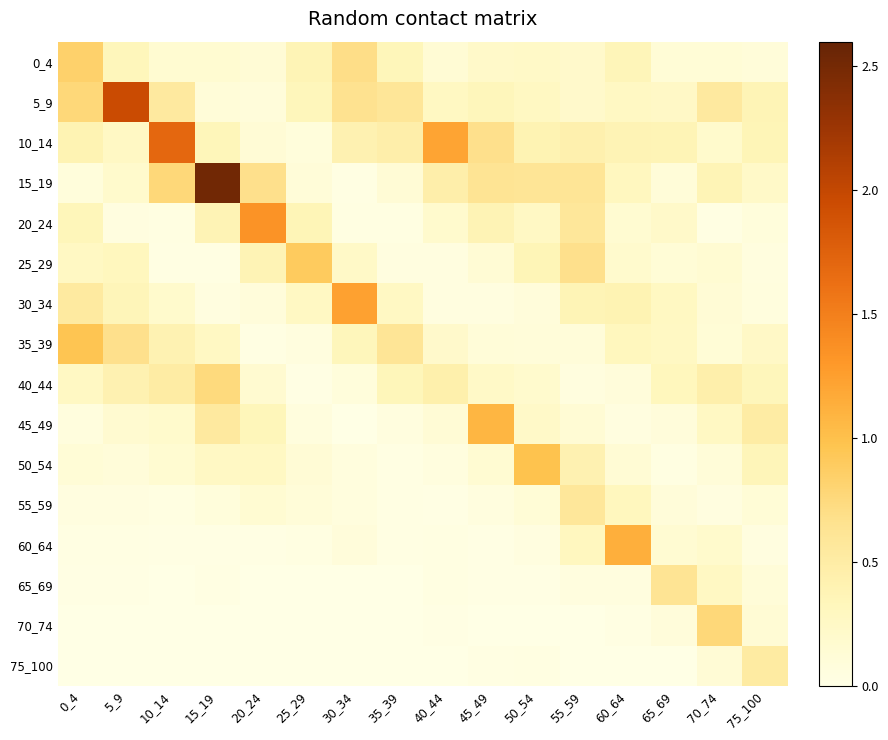

What is the total value across all series at 40_44?

3.3